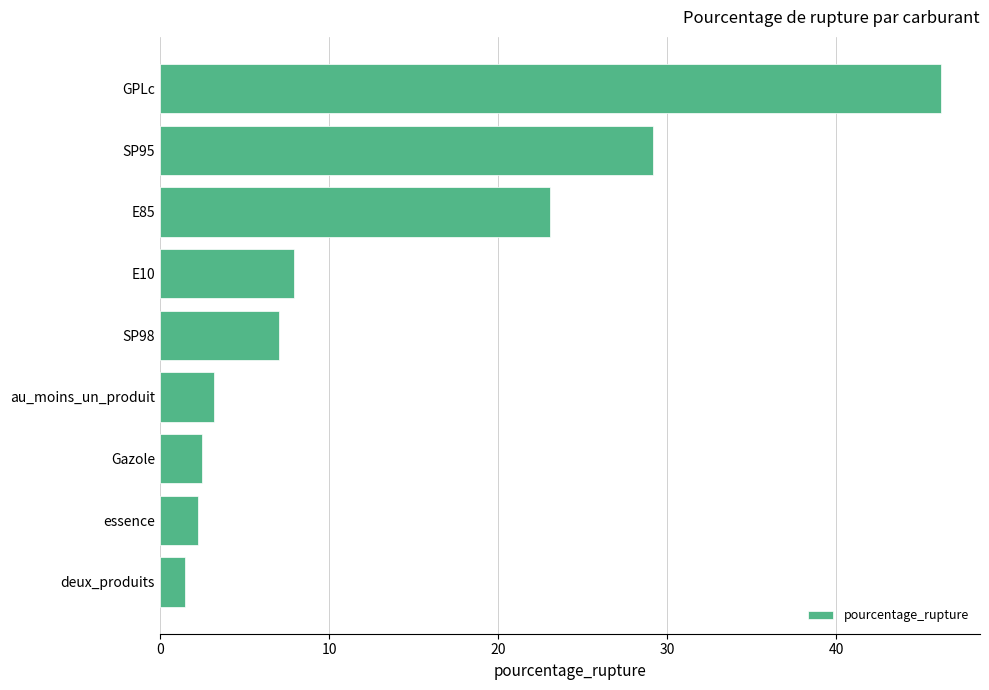

The value at E85 is 10.3. True or false?

False